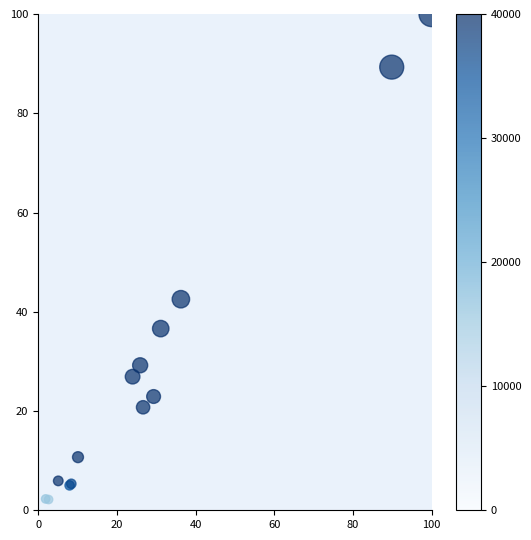

What Y value in the scatter plot is closest to 50?

42.5